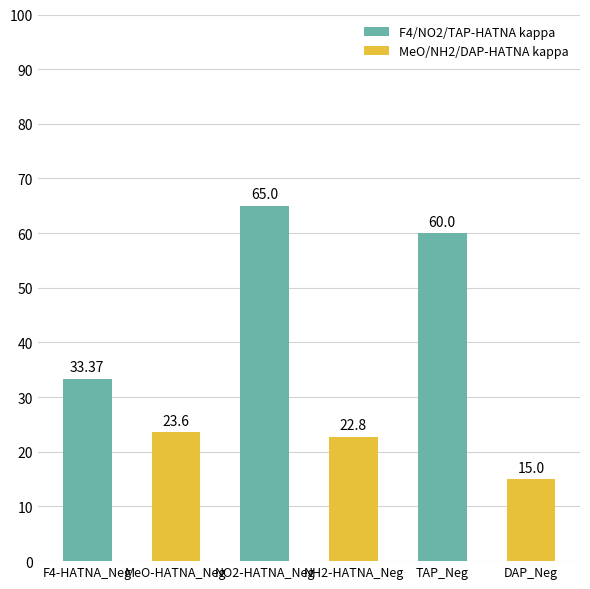

What value does the data have at NH2-HATNA_Neg?

22.8